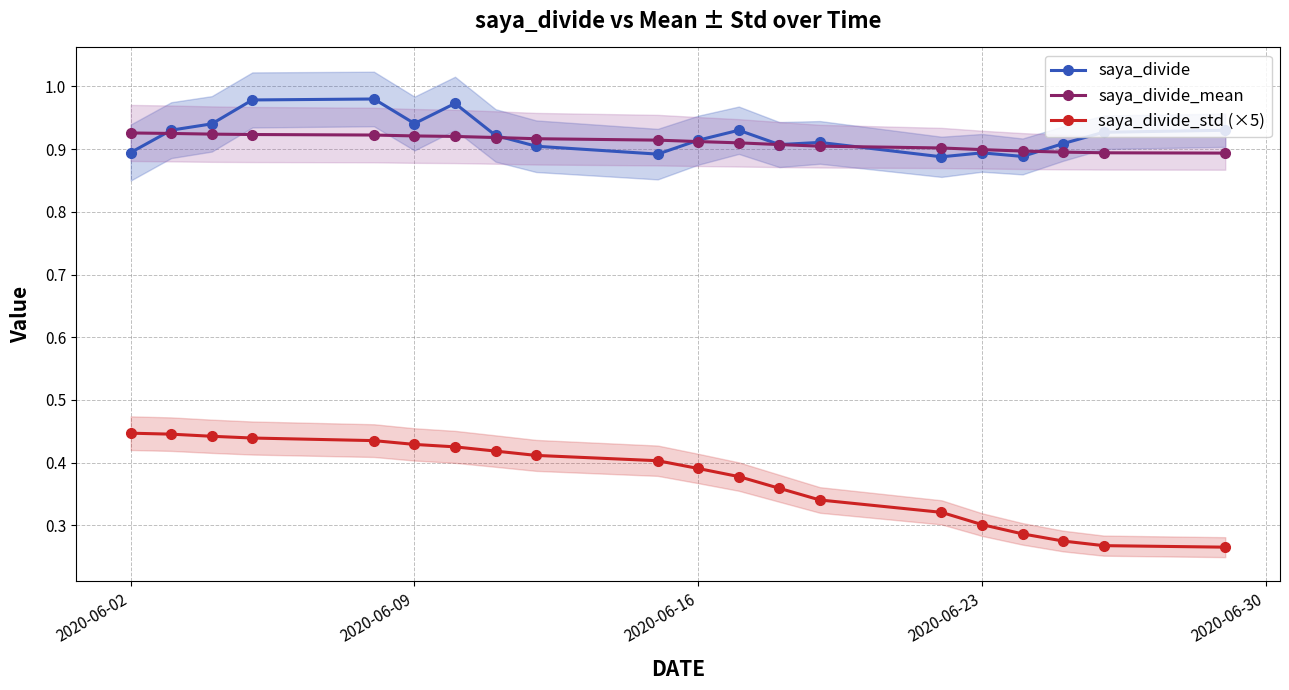

What is the difference between the maximum and minimum values in the saya_divide series?

0.1